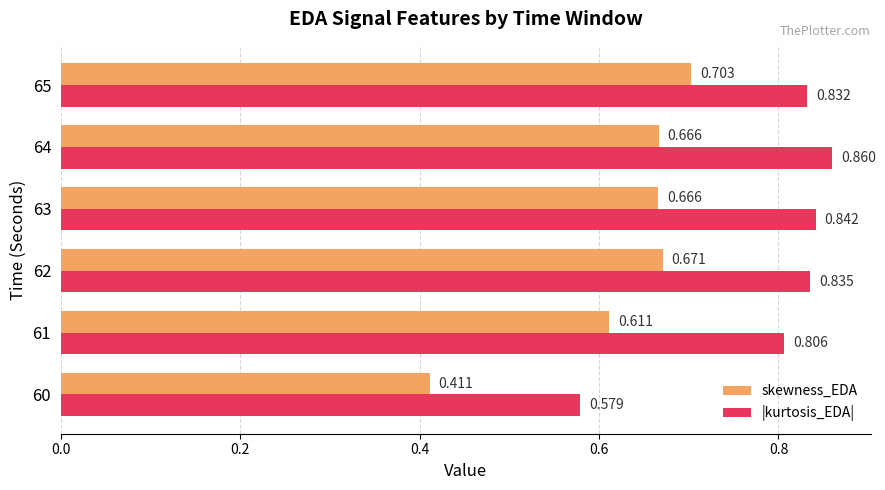

Which series has the widest spread of values?

skewness_EDA